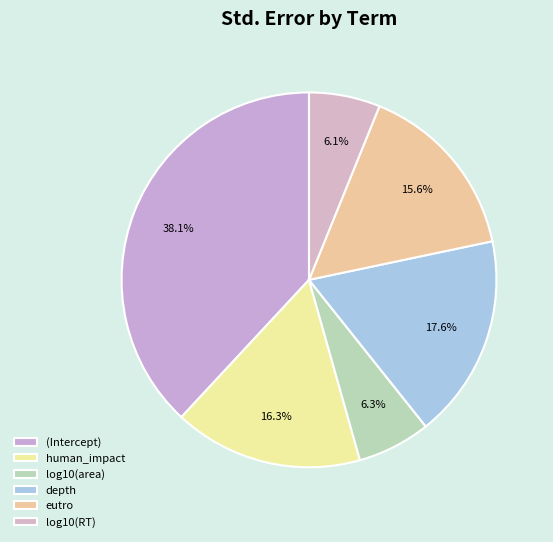

What percentage is the human_impact slice, to the nearest percent?

16%